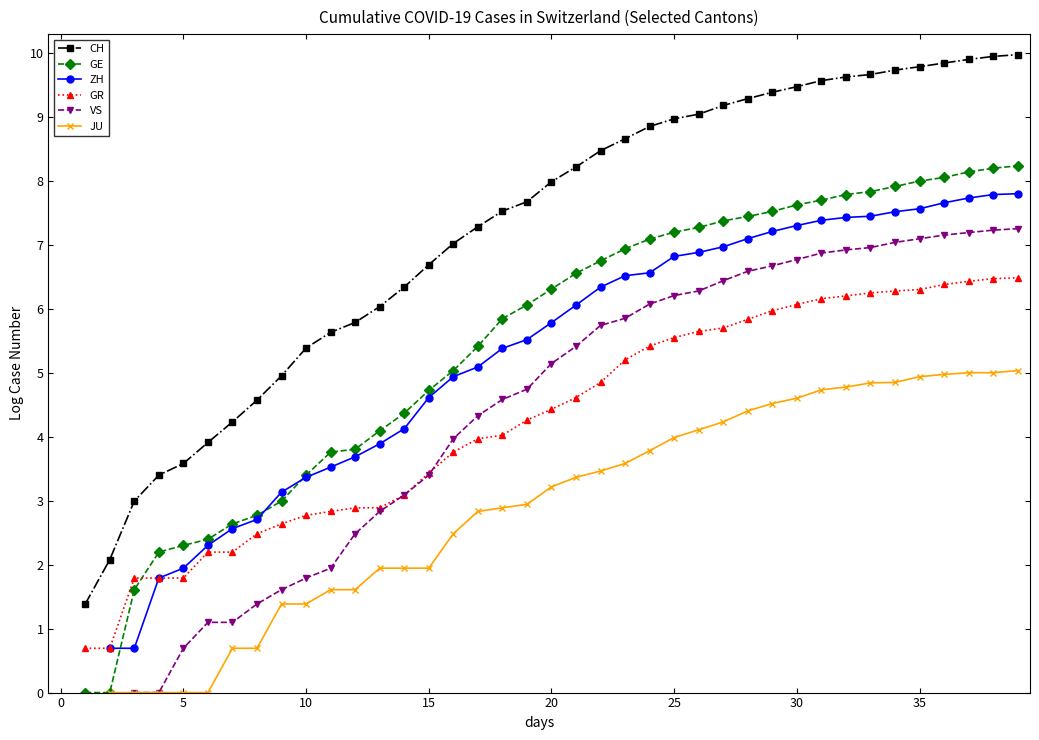

Which series changed the most between 9 and 12?

VS